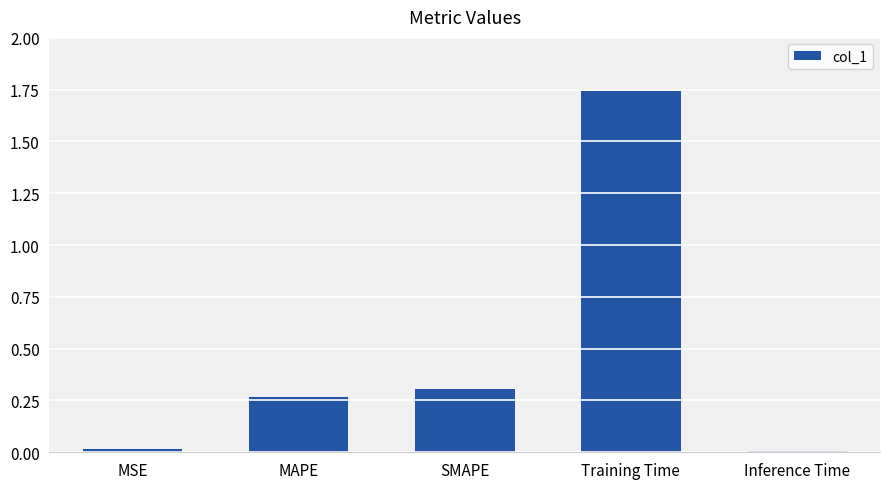

Which has a higher value, Inference Time or Training Time?

Training Time